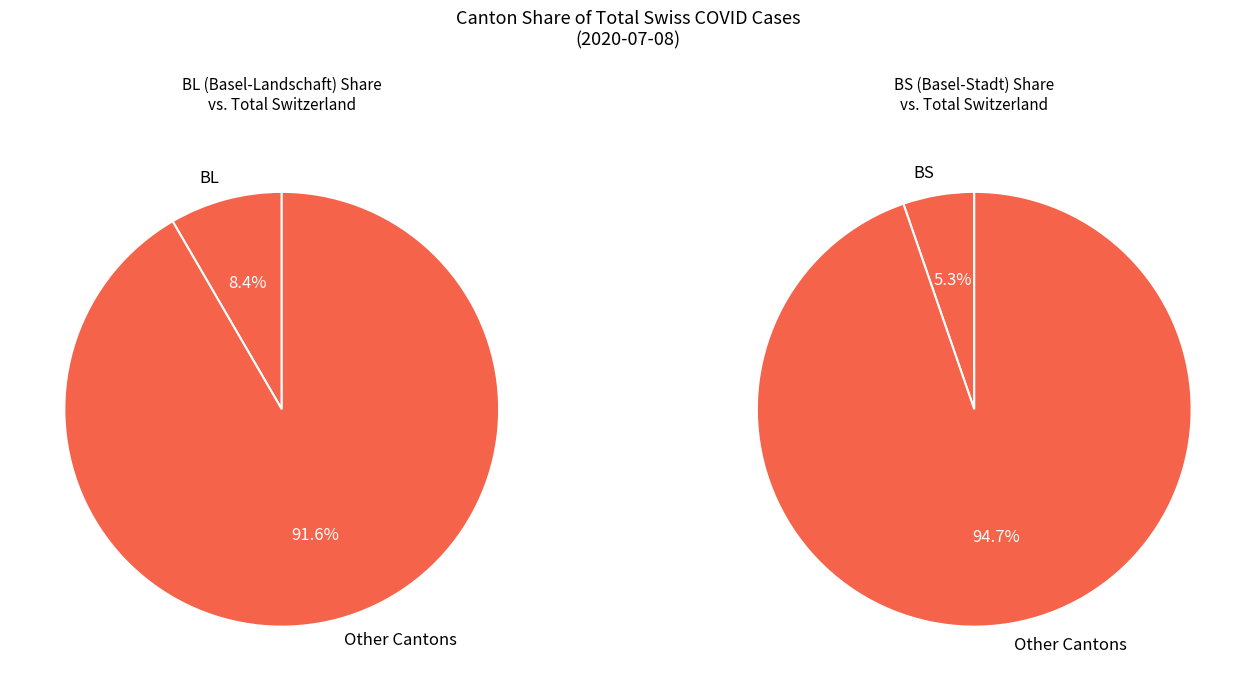

The 22 slice represents 1% of the pie. True or false?

False